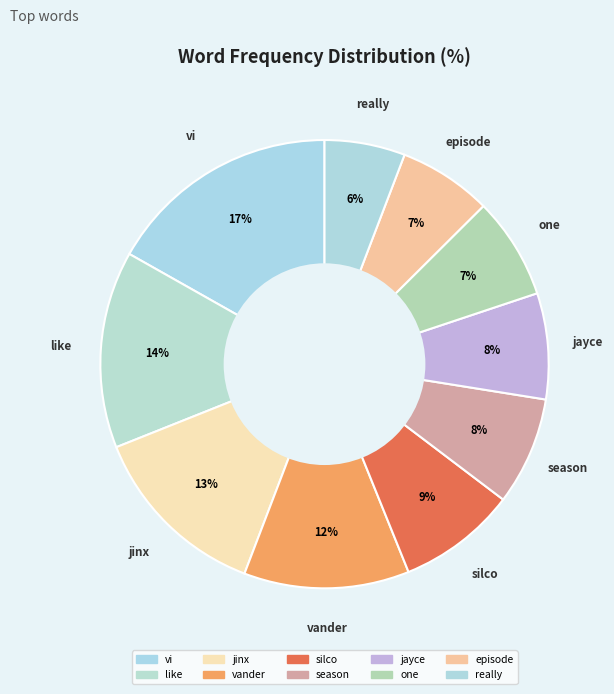

The episode slice represents 1% of the pie. True or false?

False